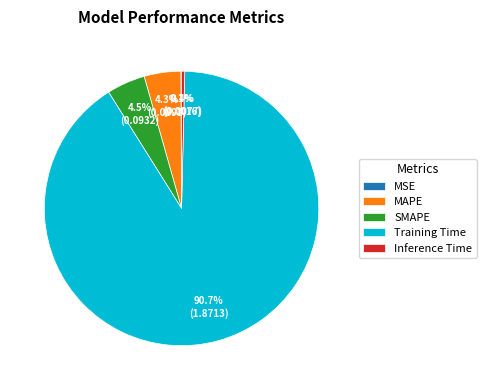

Which category has the biggest portion of the pie?

Training Time